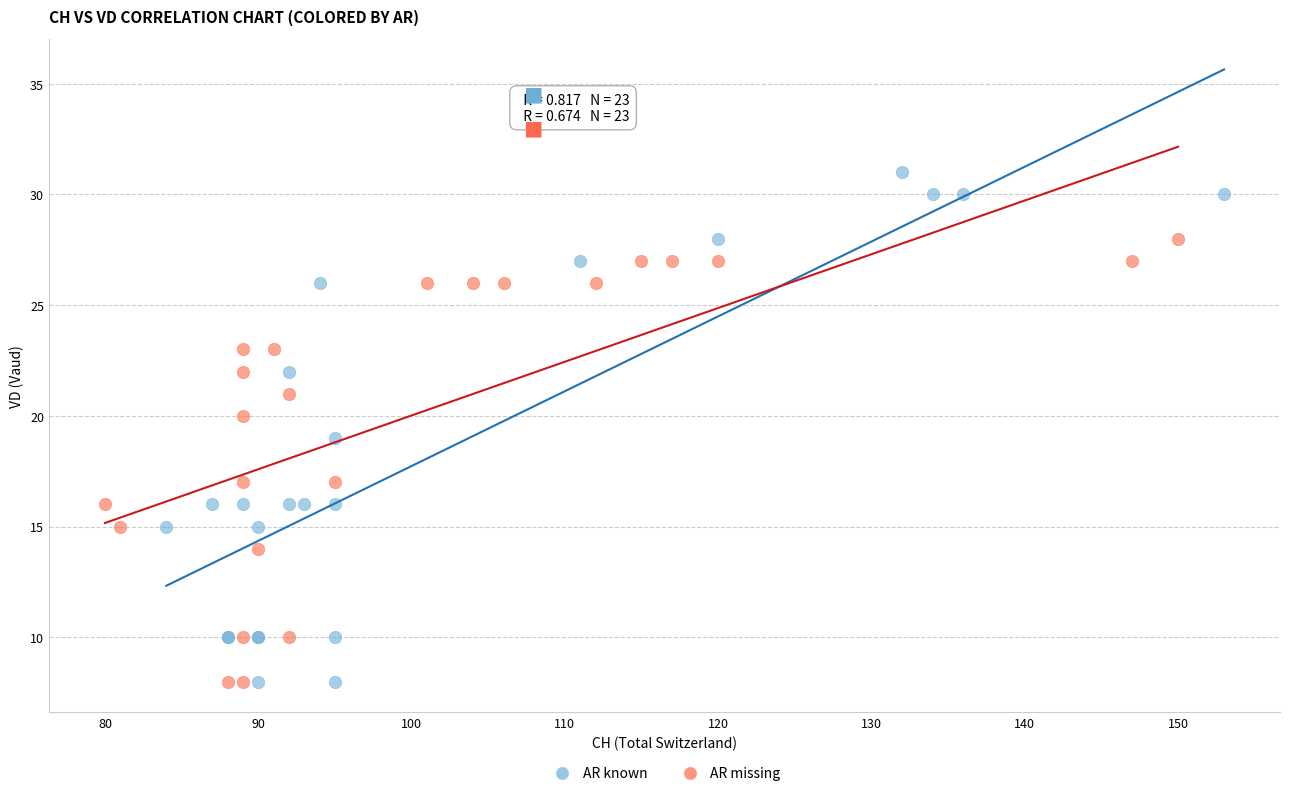

Which series has the widest spread of Y values?

AR known